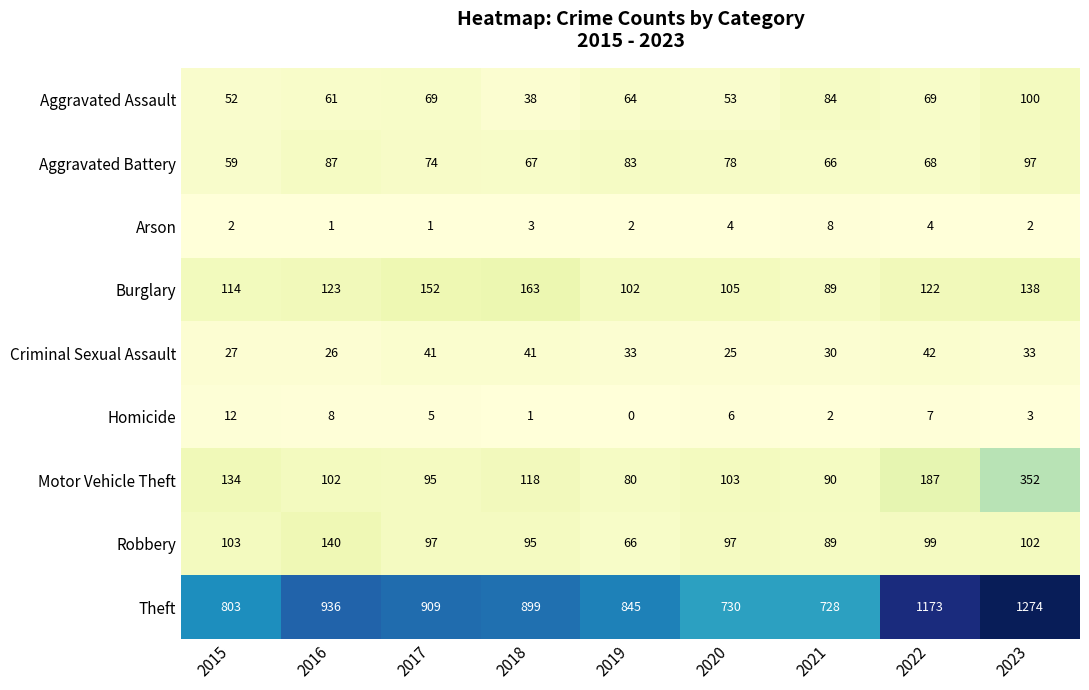

The Aggravated Assault series shows 52 at 2015. True or false?

True